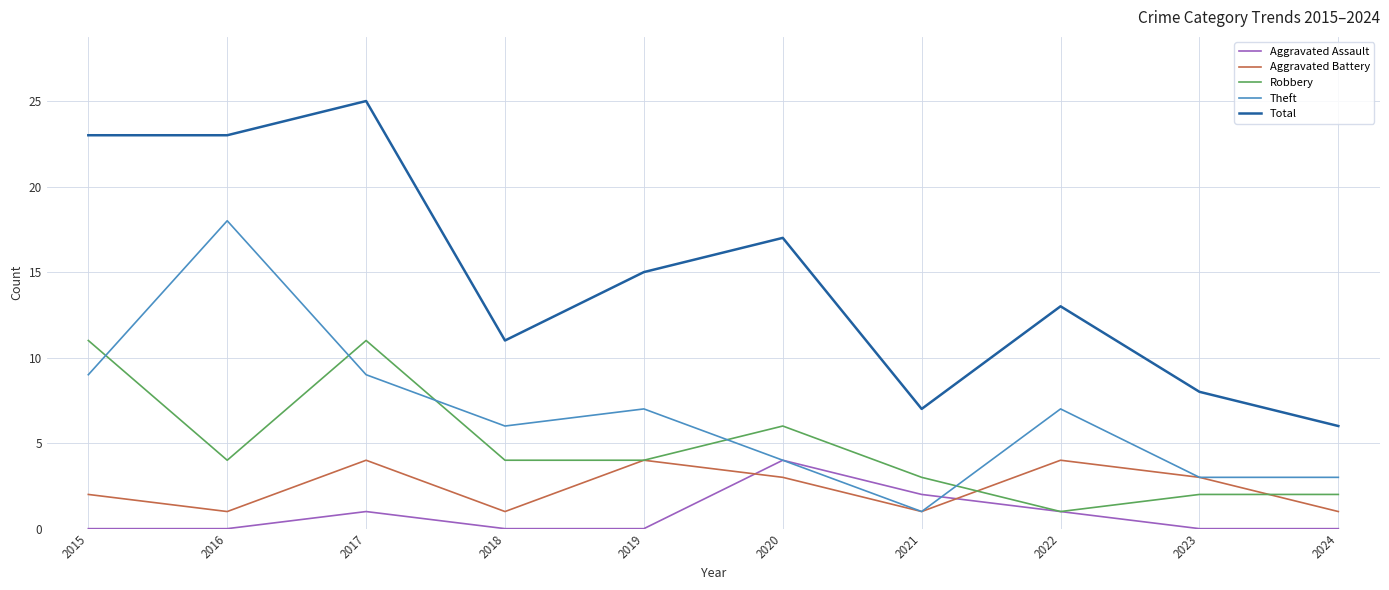

At 2017, list the series in order from largest to smallest.

Total, Robbery, Theft, Aggravated Battery, Aggravated Assault